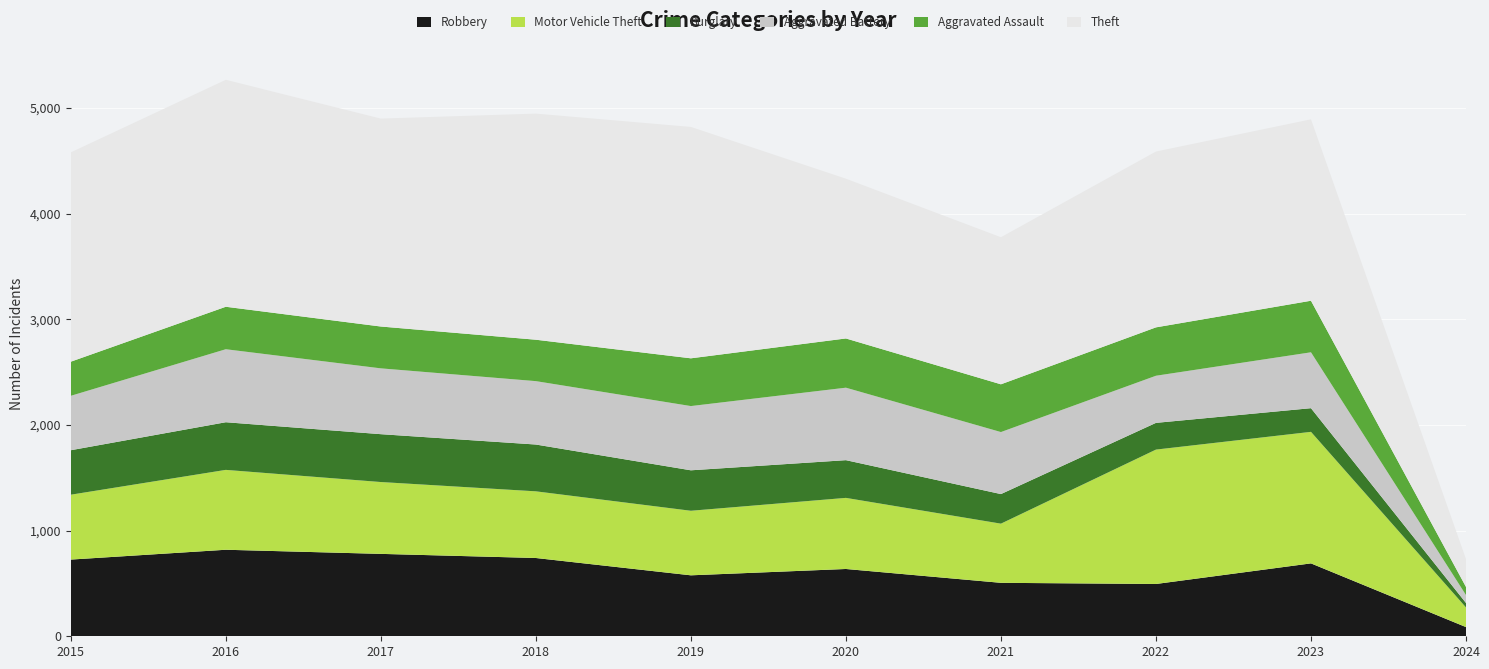

Reading right to left, transcribe all the data shown in this chart.

Robbery: 87	690	495	506	637	577	741	780	819	726
Motor Vehicle Theft: 186	1245	1272	560	673	611	631	680	756	614
Burglary: 42	224	253	280	357	383	443	453	451	421
Aggravated Battery: 75	529	446	587	686	608	600	623	691	515
Aggravated Assault: 77	488	458	452	466	452	392	396	402	323
Theft: 263	1717	1664	1392	1512	2190	2140	1968	2148	1981